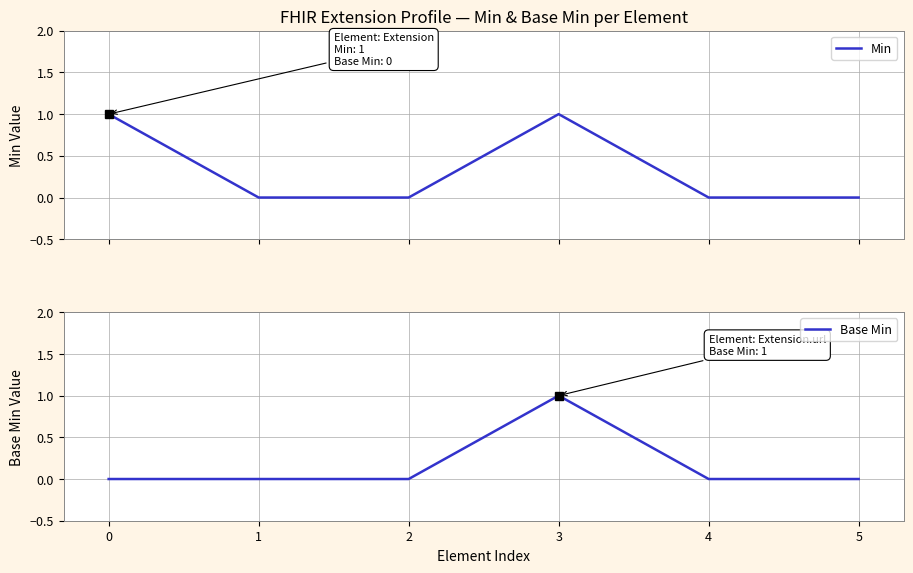

List the labels in order of Min value, largest first.

0, 3, 1, 2, 4, 5